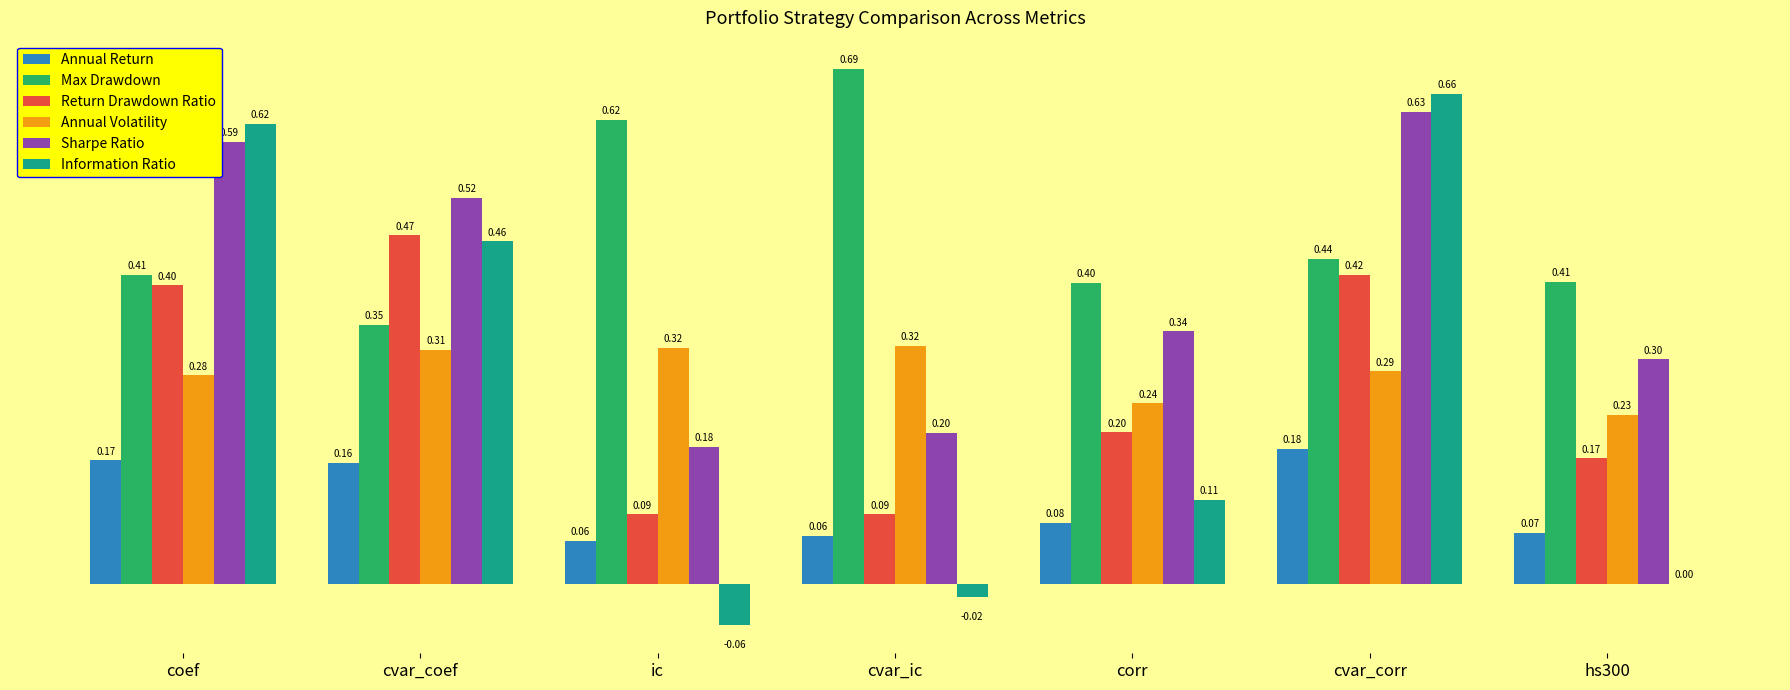

Which series changed the most between cvar_corr and hs300?

Information Ratio